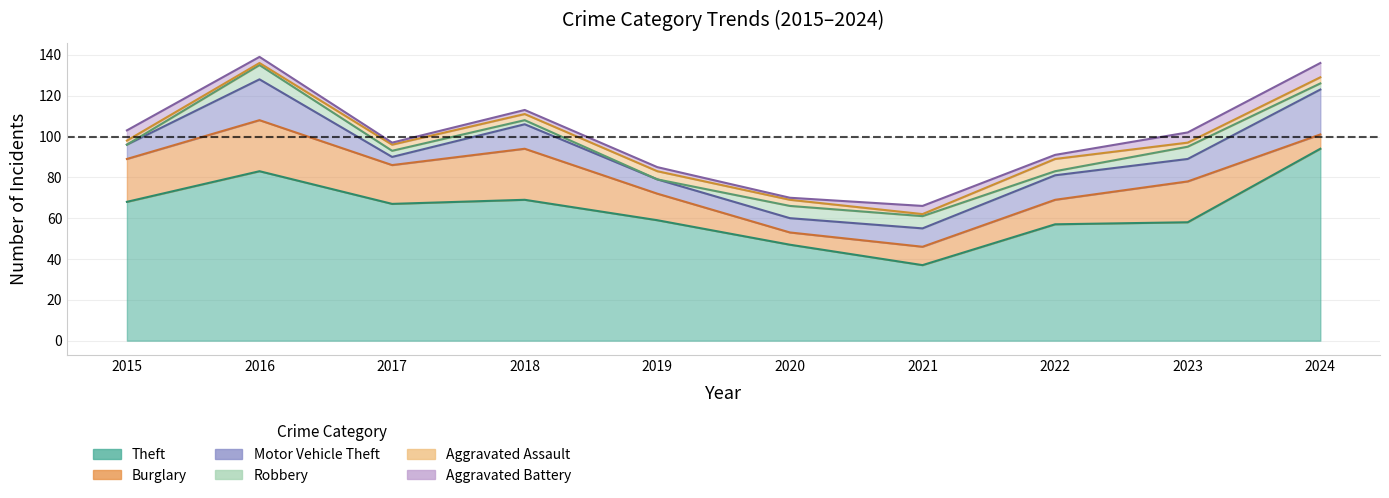

Rank the categories by Aggravated Battery value from lowest to highest.

2017, 2020, 2018, 2019, 2022, 2016, 2021, 2015, 2023, 2024